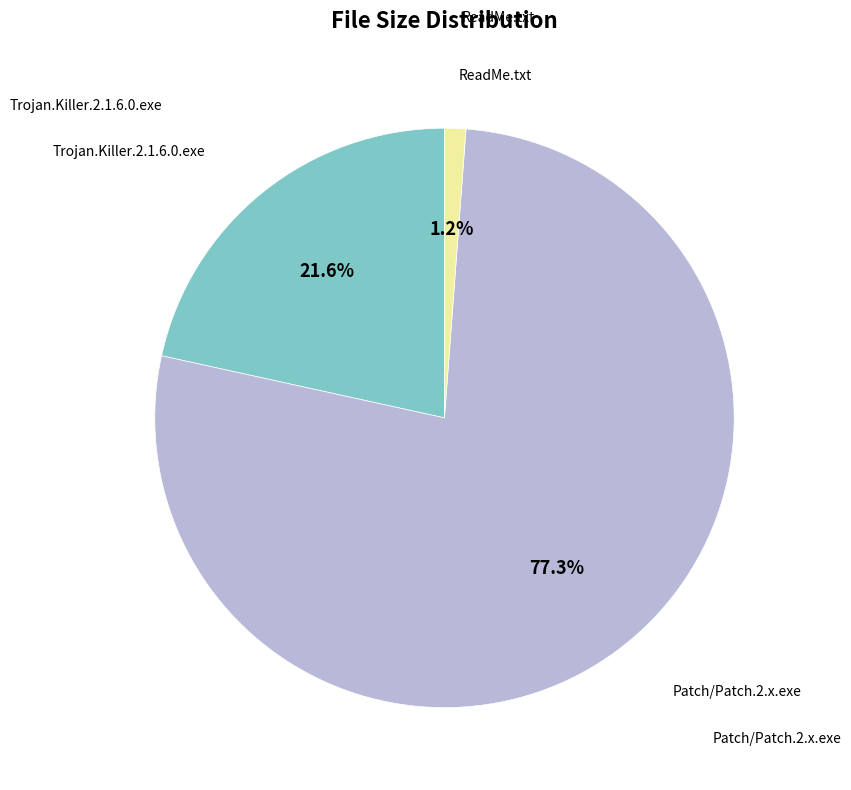

How many slices are in this pie chart?

3